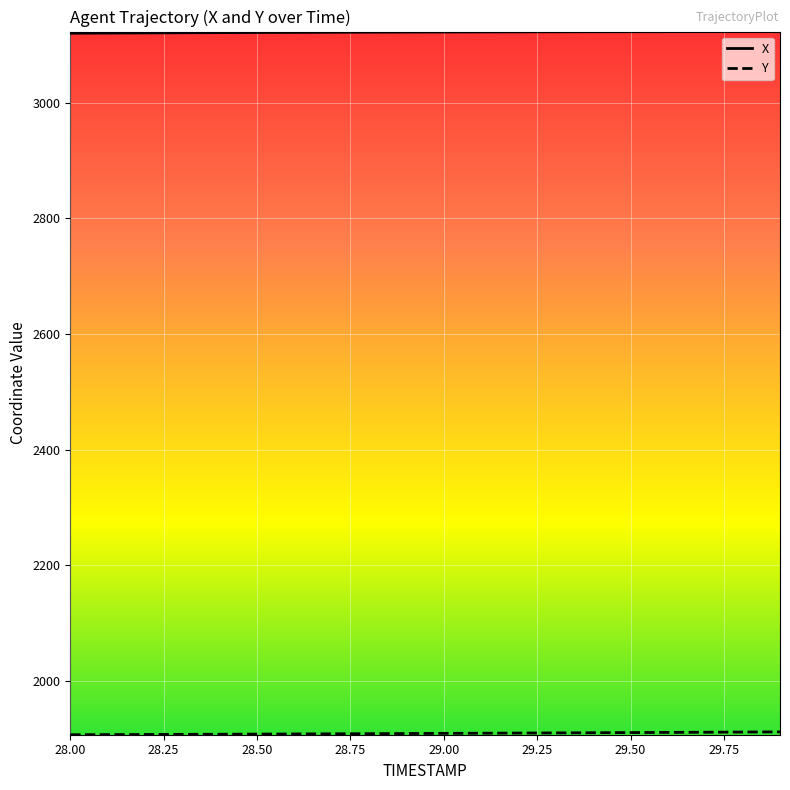

What is the lowest value of the X series?

3119.8